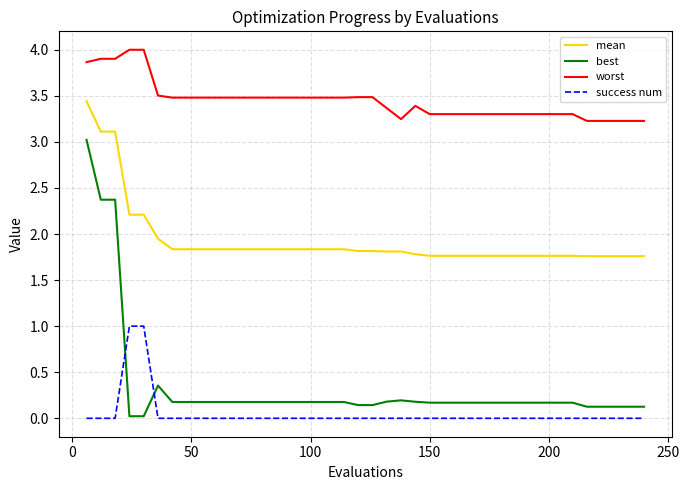

What is the maximum value for worst?

4.0